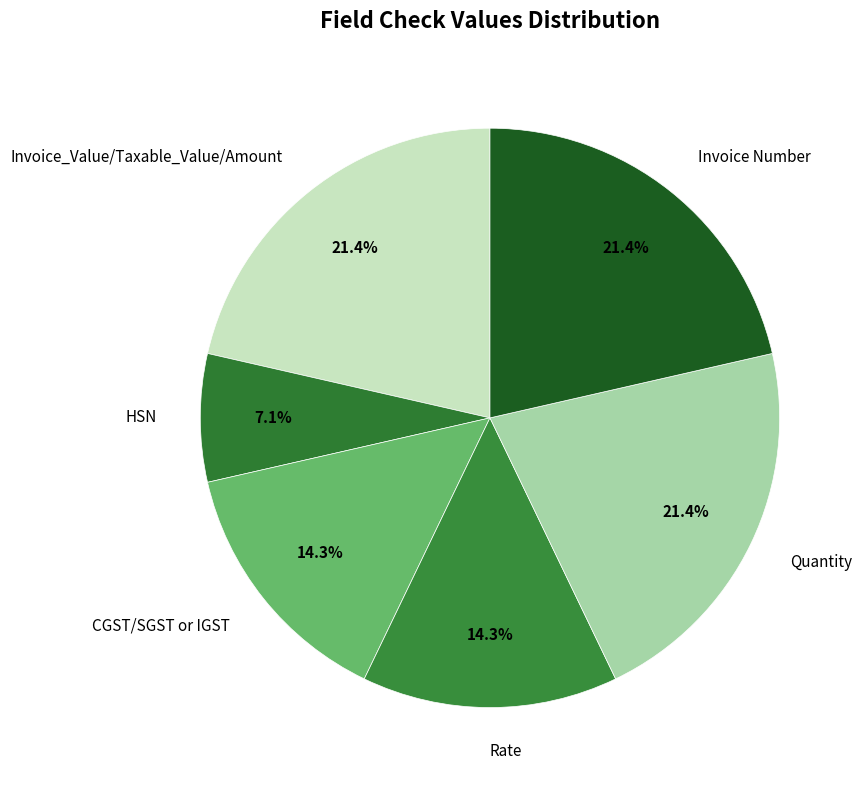

To the nearest percent, what is the average slice percentage?

17%